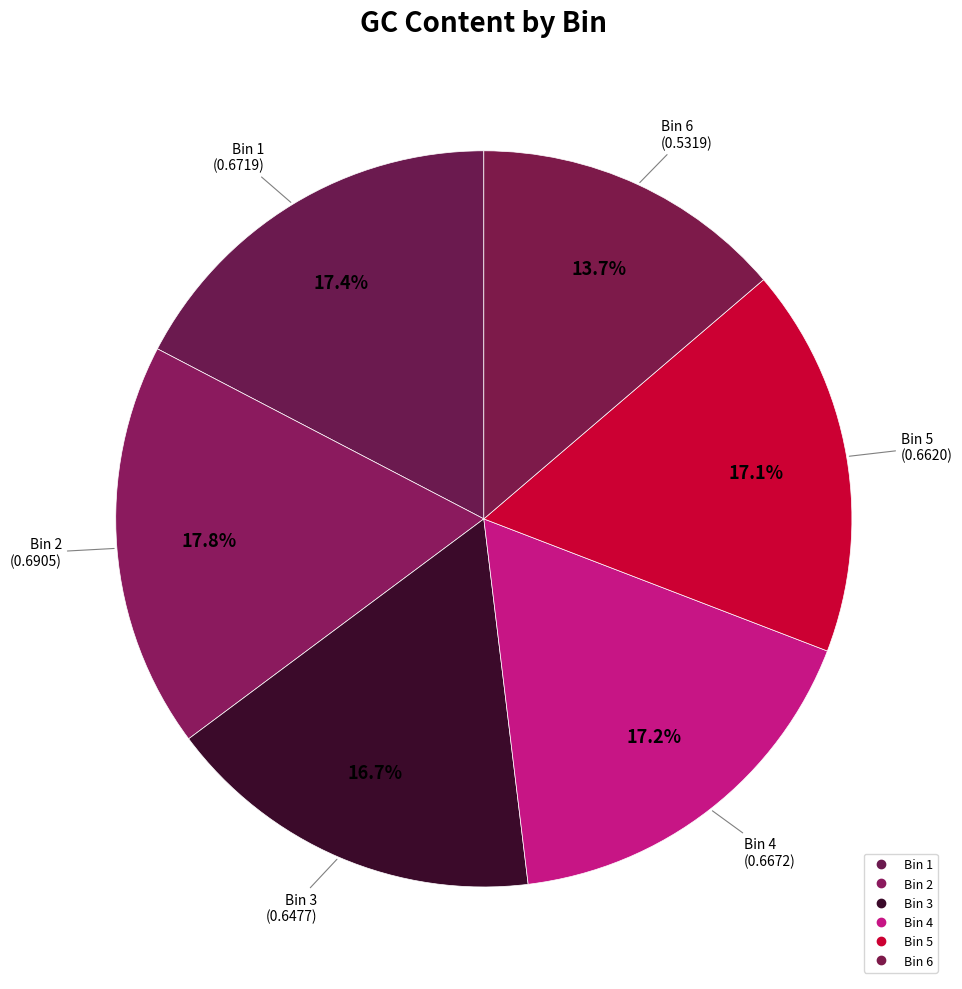

Rank the categories by value from lowest to highest.

Bin 6, Bin 3, Bin 5, Bin 4, Bin 1, Bin 2